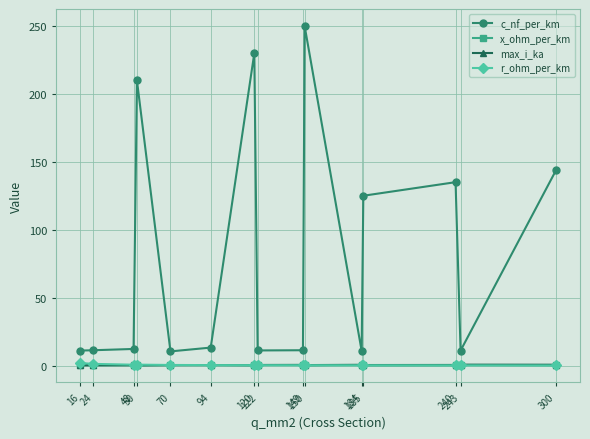

True or false: x_ohm_per_km and c_nf_per_km cross at least once.

False